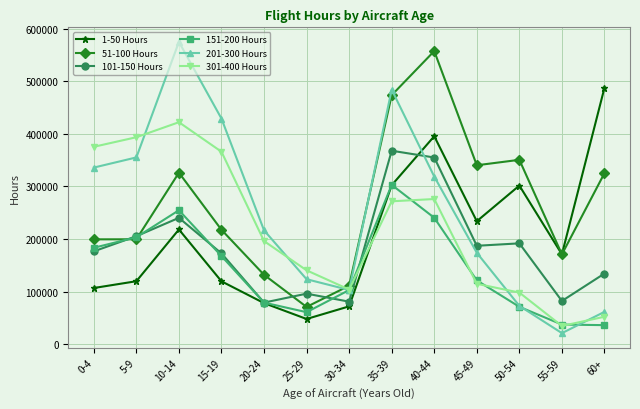

At which label does 1-50 Hours reach its minimum?

25-29